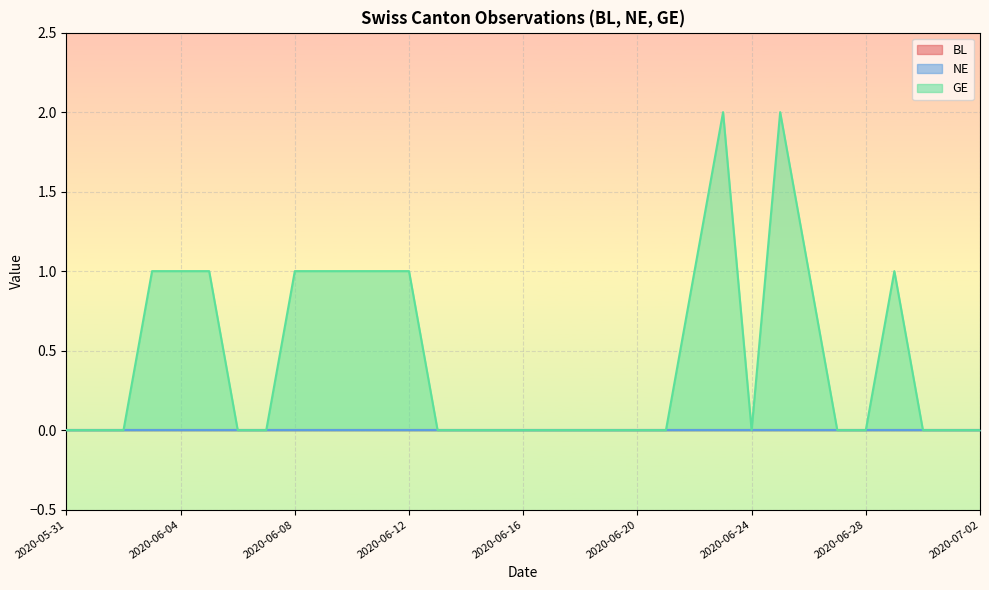

How many lines are shown in the chart?

3